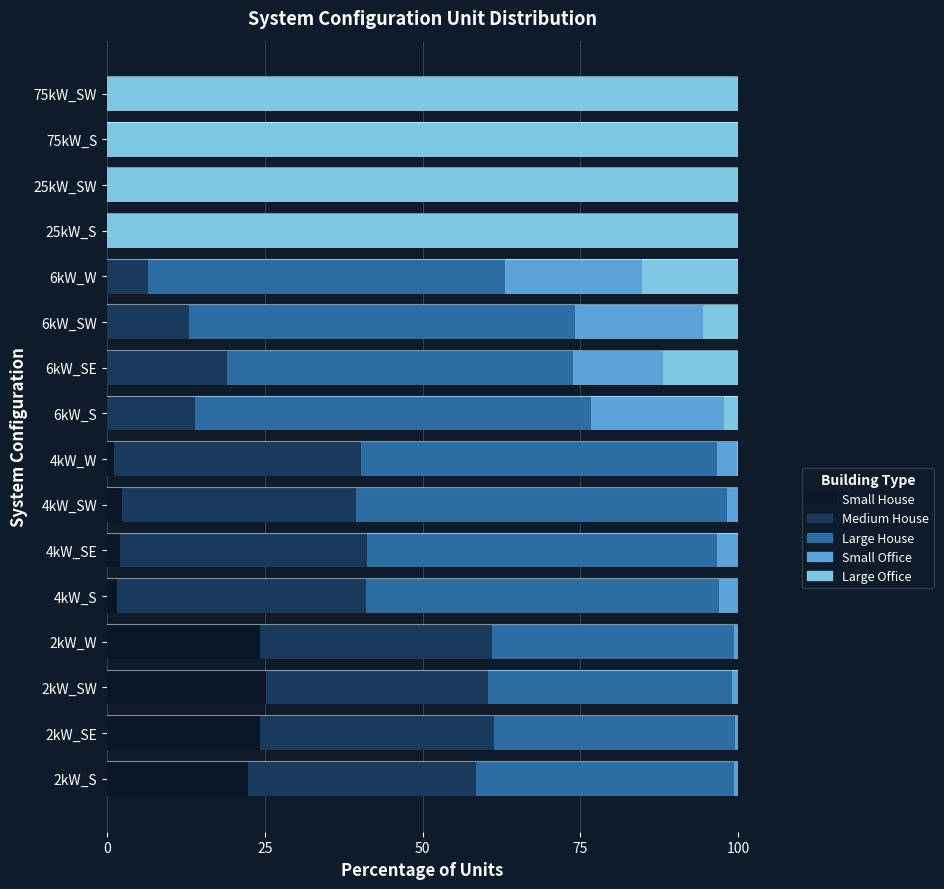

What is the highest value of the Small House series?

25.2